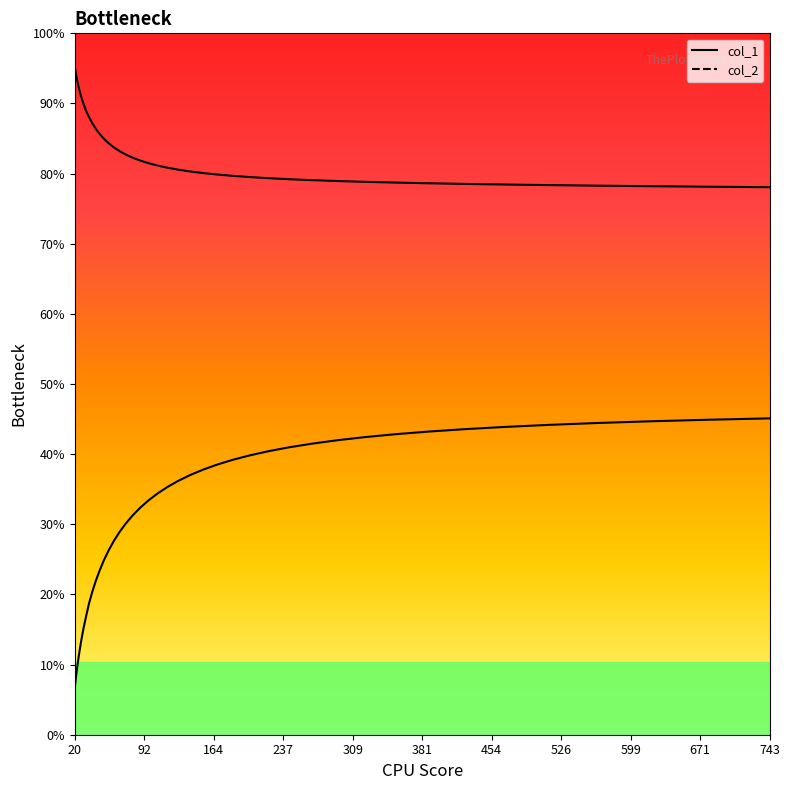

Where does the col_1 series first go above 944?

20